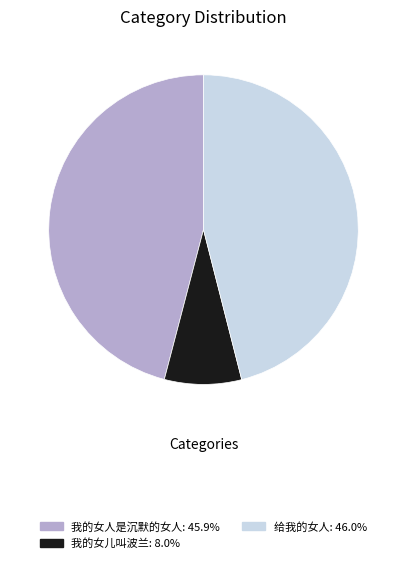

Is there a majority slice in this chart?

No